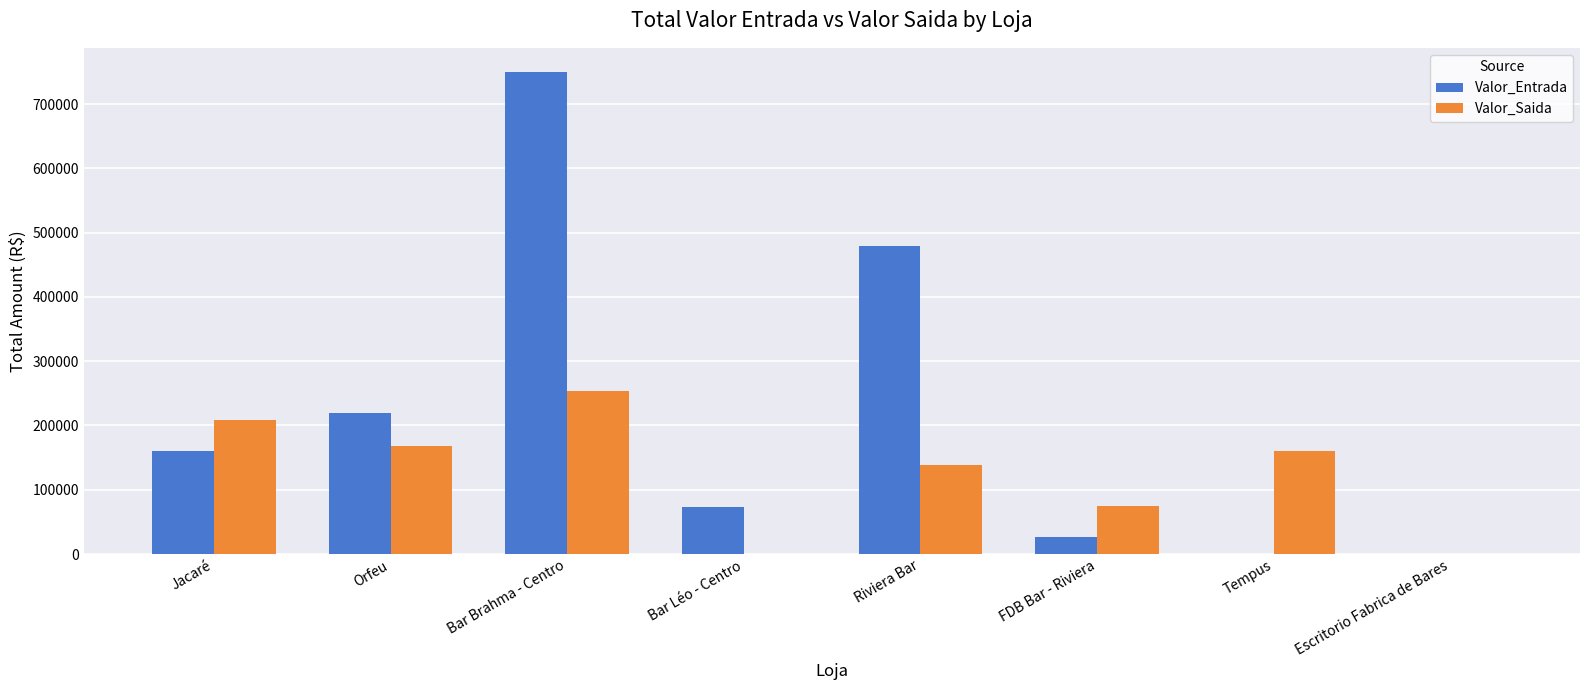

At which category is the sum across all series the highest?

Bar Brahma - Centro